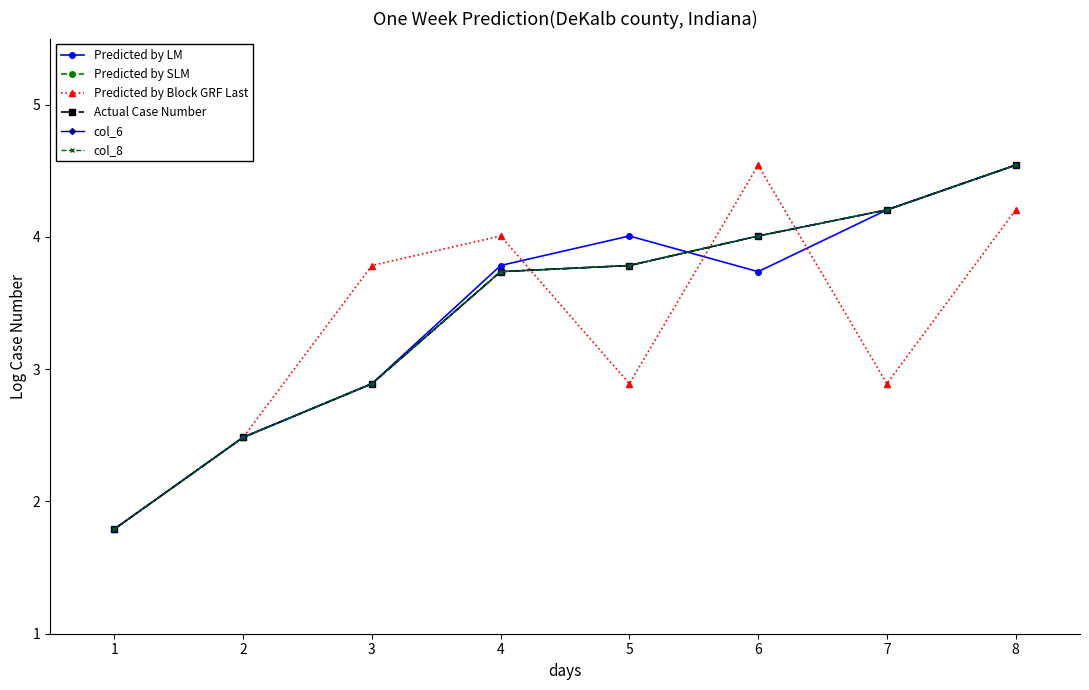

What is the value of the Predicted by LM point at the 8th from the left?

4.5